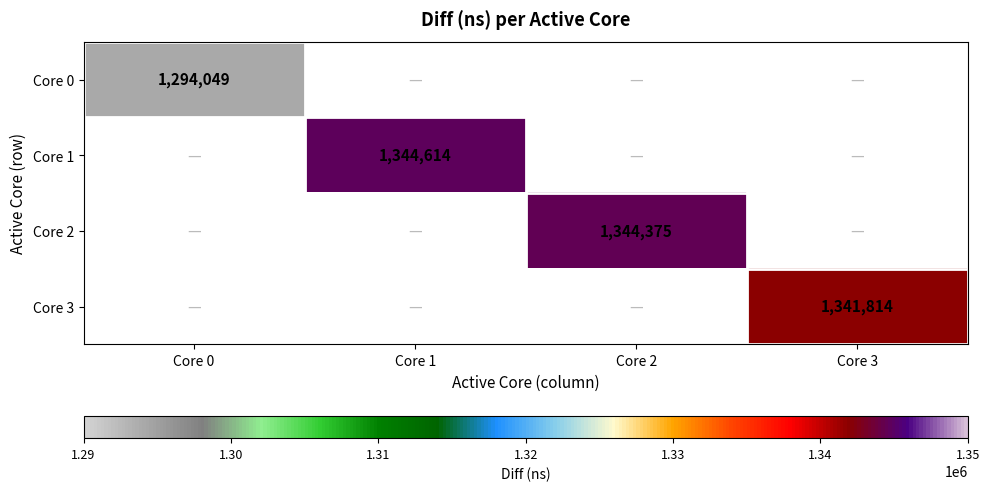

Is the value of Core 0 at Core 0 greater than the value of Core 1 at Core 1?

No